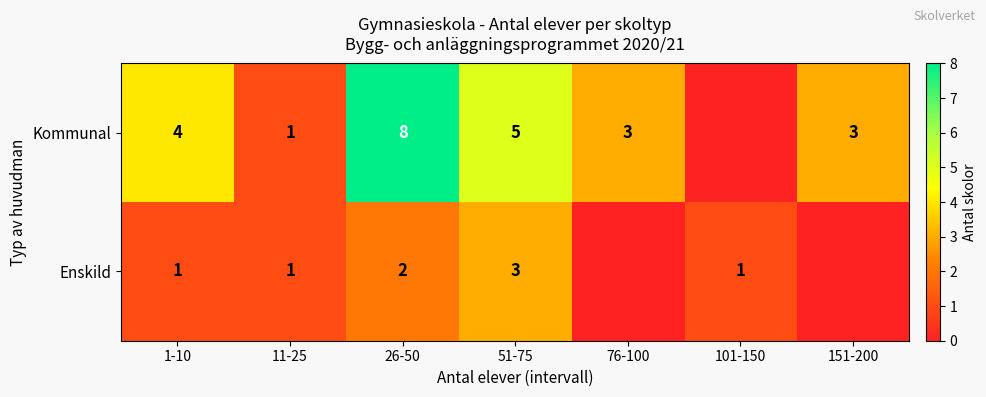

What is the total value across all series at 26-50?

10